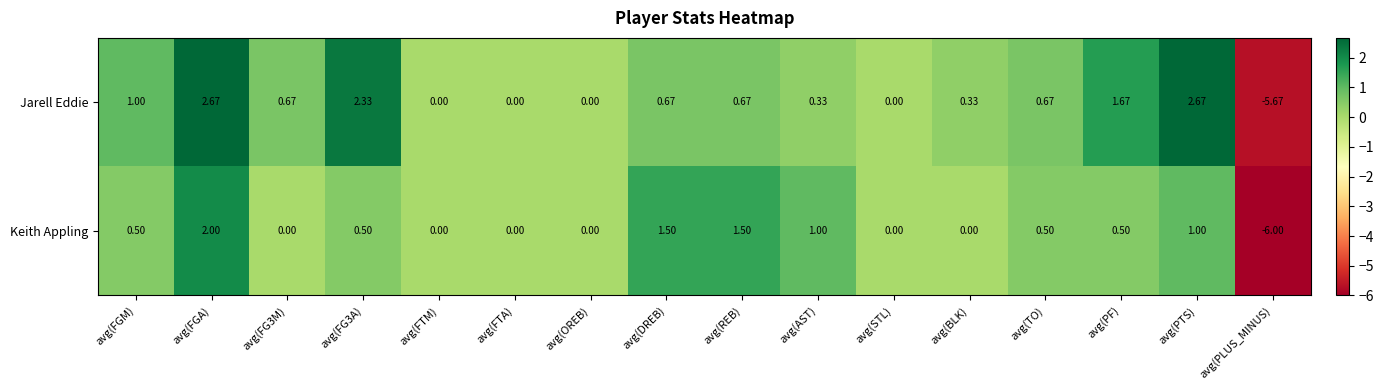

How many values in the Jarell Eddie series are below 0?

1